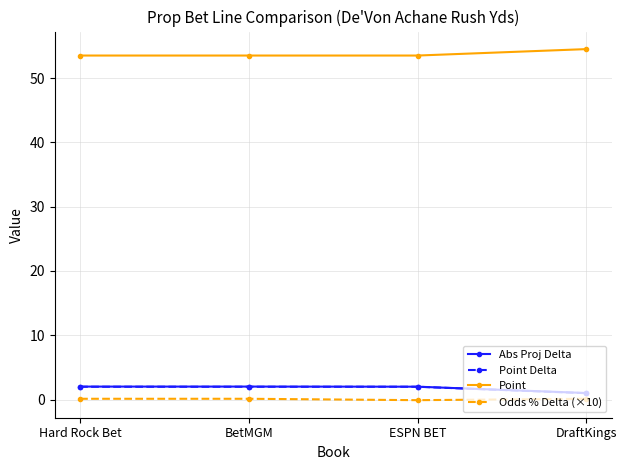

What is the total value across all series at BetMGM?

57.7